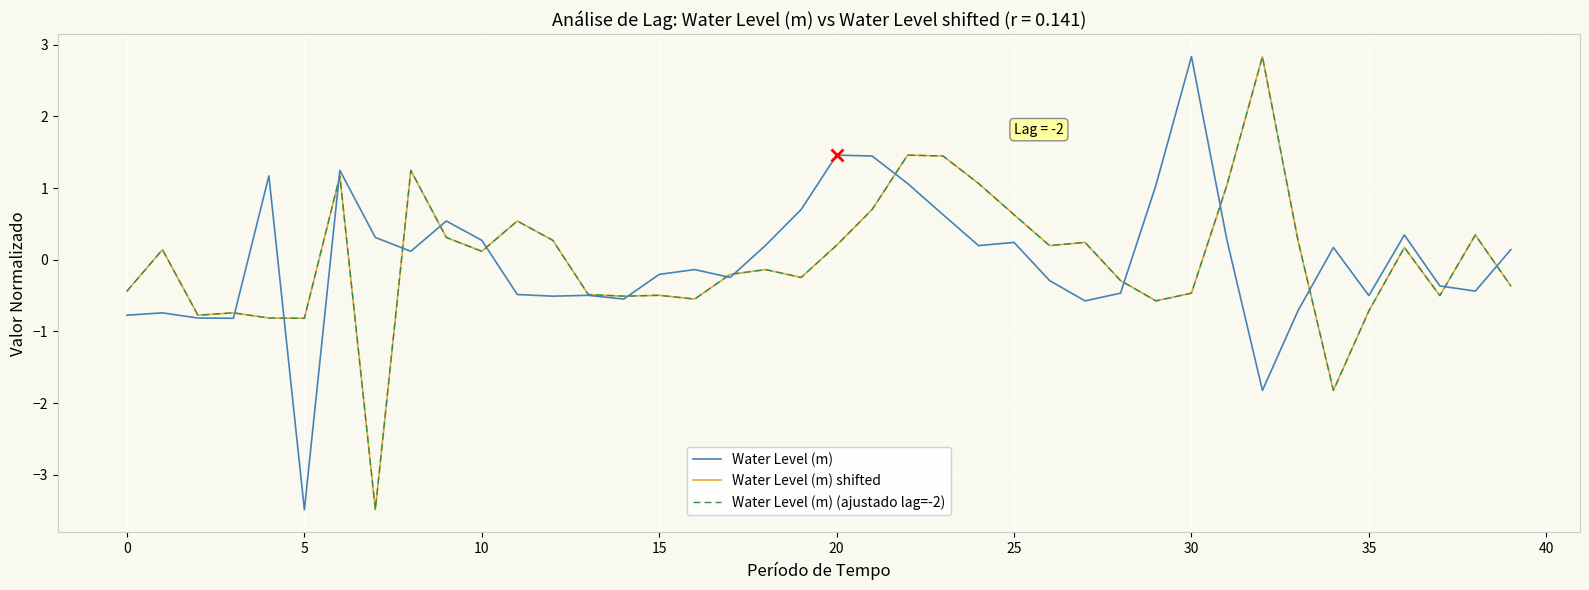

Is this an area chart (filled region under the line)?

No